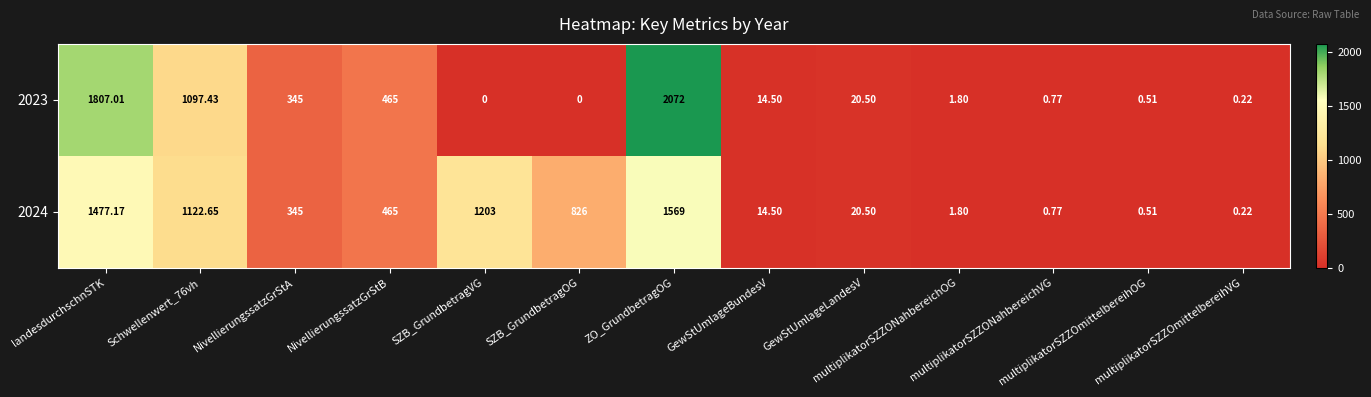

How many distinct data groups are displayed?

2